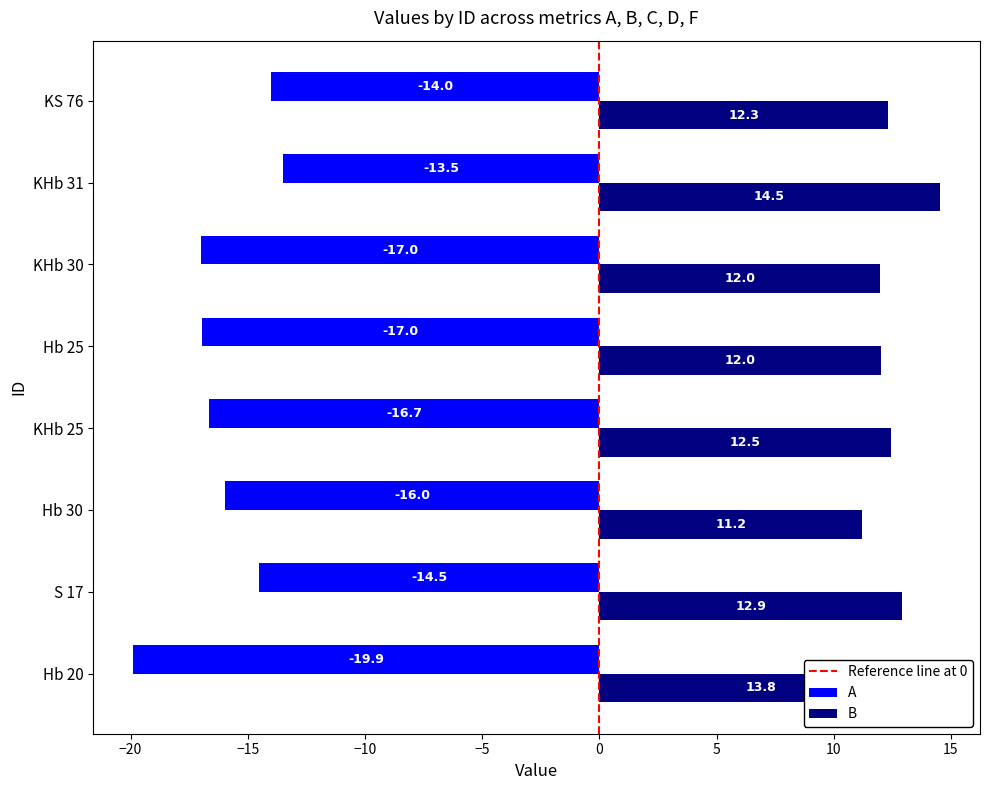

Which category has the highest value in the B series?

KHb 31